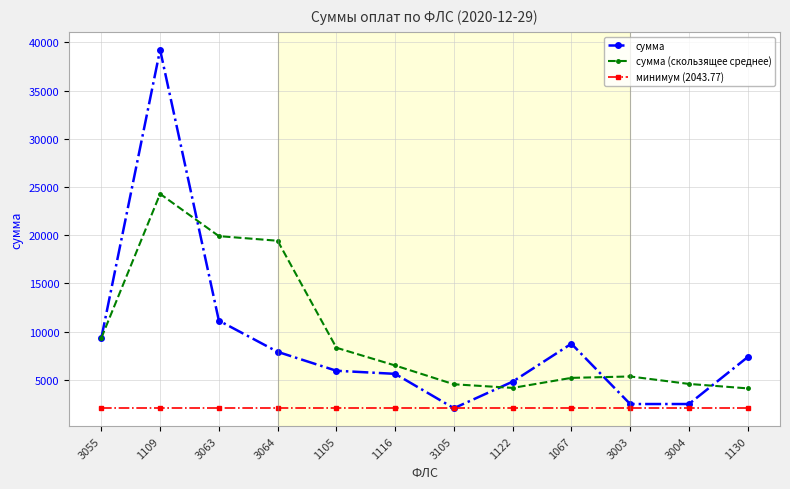

Is the value of сумма (скользящее среднее) at 1105 greater than the value of сумма at 1105?

Yes